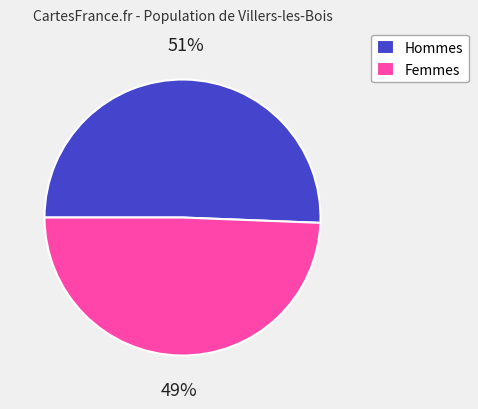

To the nearest percent, what is the combined percentage of Femmes and Hommes?

100%